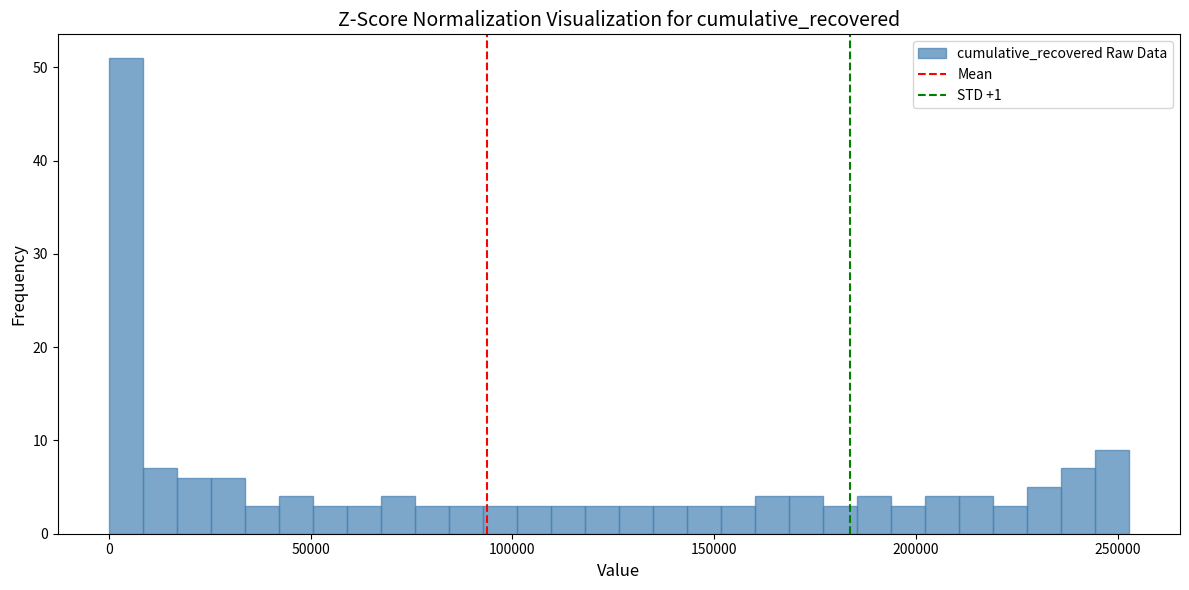

Read against the x-axis, roughly where is the centre of the tallest bar?

5000